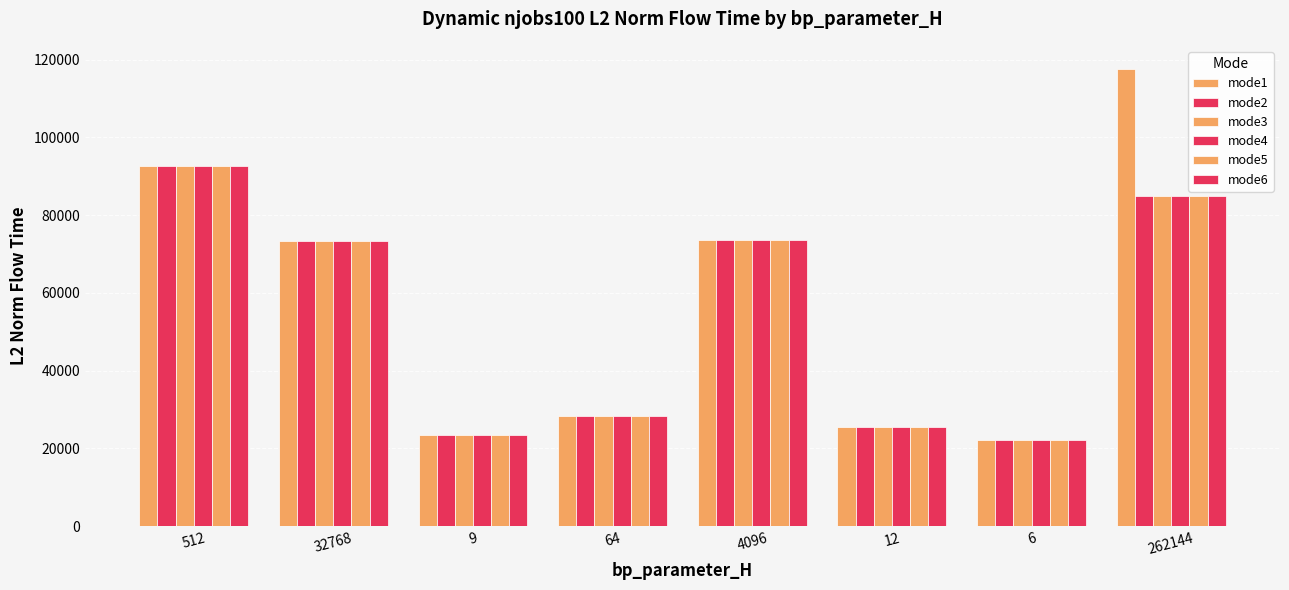

How many data points in mode3 are less than 73316?

4